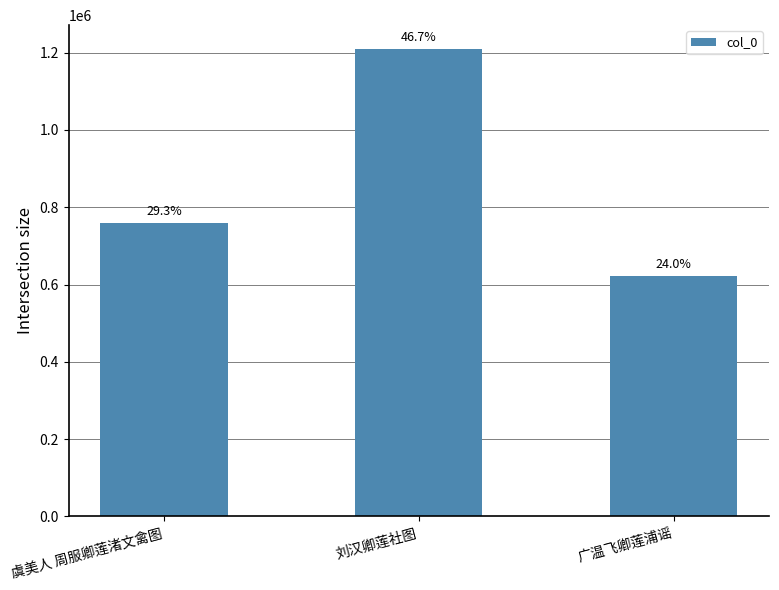

How many bars are there in total?

3